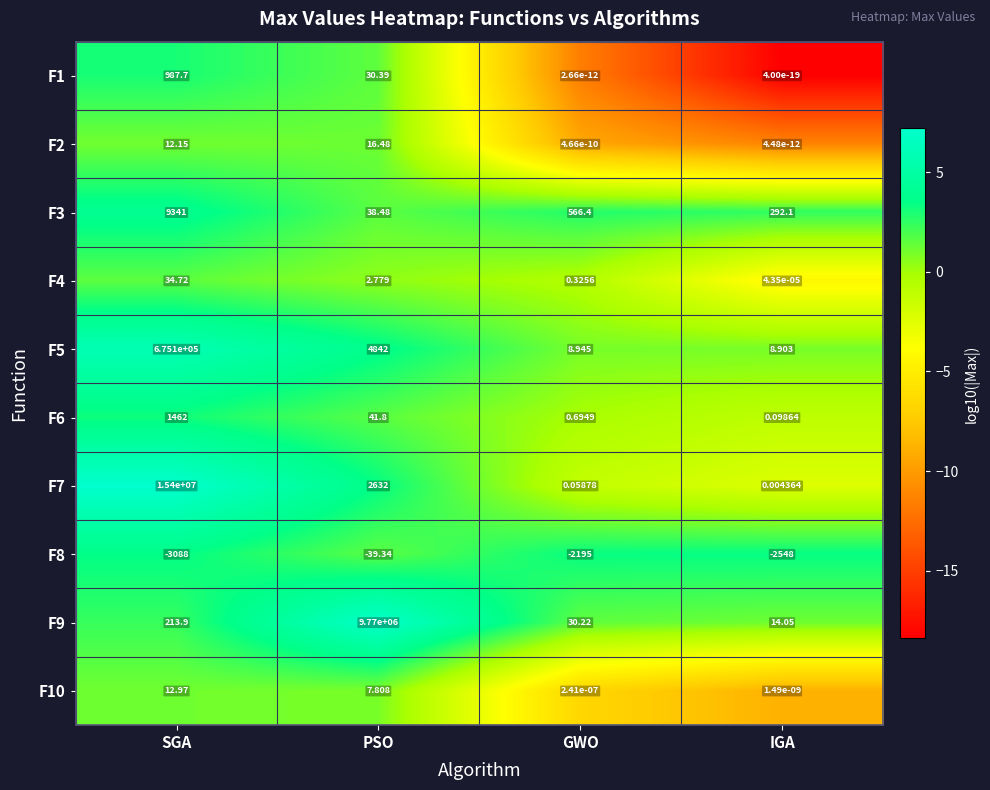

What is the difference between the highest and lowest values at GWO?

2761.4